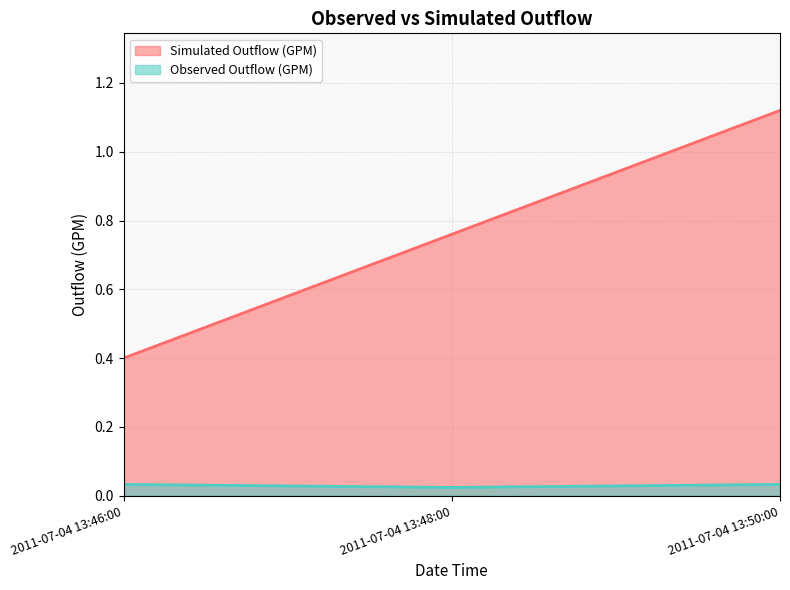

The Observed Outflow (GPM) series shows 0.0 at 2011-07-04 13:48:00. True or false?

True